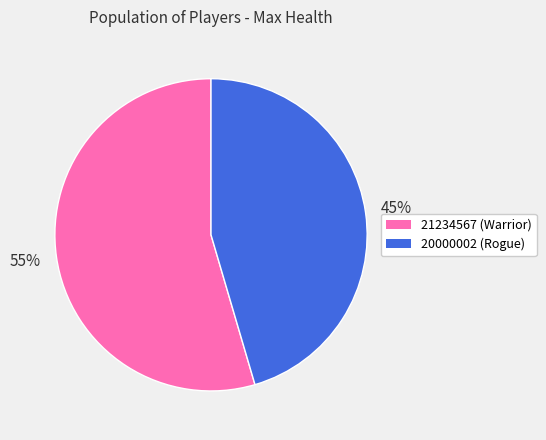

What percentage is the 20000002 slice, to the nearest percent?

45%